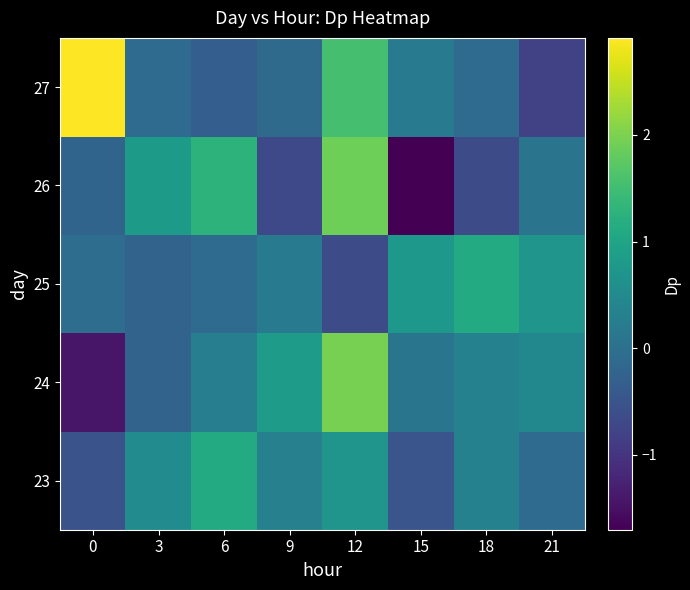

Reading right to left, transcribe all the data shown in this chart.

23: 21=-0.1	18=0.3	15=-0.5	12=0.7	9=0.3	6=1.1	3=0.5	0=-0.5
24: 21=0.5	18=0.3	15=0.1	12=2.0	9=0.8	6=0.3	3=-0.2	0=-1.4
25: 21=0.7	18=1.1	15=0.7	12=-0.7	9=0.2	6=-0.1	3=-0.2	0=-0.1
26: 21=0.1	18=-0.7	15=-1.7	12=1.9	9=-0.7	6=1.3	3=0.8	0=-0.2
27: 21=-0.8	18=-0.1	15=0.2	12=1.6	9=-0.1	6=-0.3	3=-0.1	0=2.9